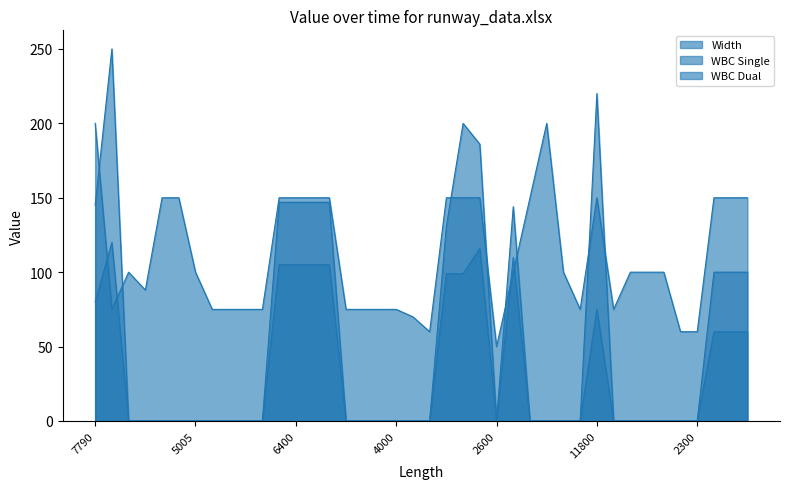

Reading left to right, what are all the values shown in this chart?

Width: 200	75	100	88	150	150	100	75	75	75	75	150	150	150	150	75	75	75	75	70	60	150	150	150	50	100	150	200	100	75	150	75	100	100	100	60	60	150	150	150
WBC Single: 80	120	0	0	0	0	0	0	0	0	0	105	105	105	105	0	0	0	0	0	0	99	99	116	0	110	0	0	0	0	75	0	0	0	0	0	0	60	60	60
WBC Dual: 145	250	0	0	0	0	0	0	0	0	0	147	147	147	147	0	0	0	0	0	0	131	200	186	0	144	0	0	0	0	220	0	0	0	0	0	0	100	100	100